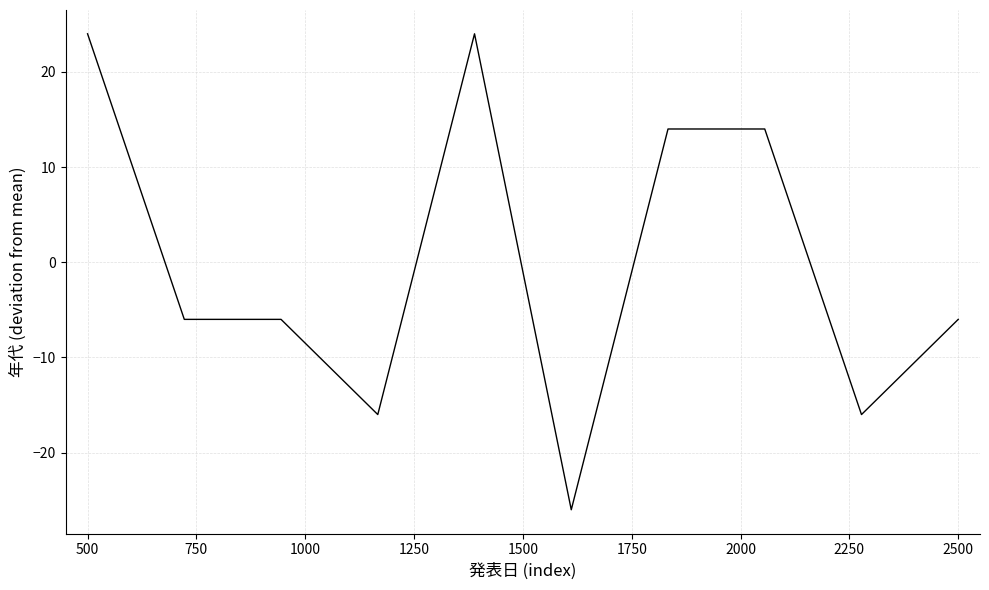

What is the minimum value shown in the chart?

-26